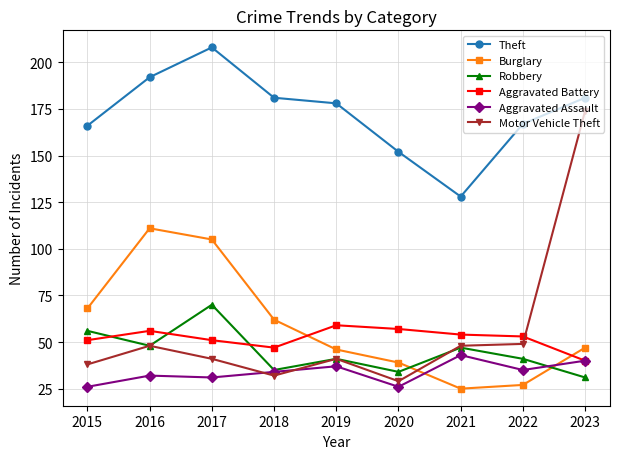

Which category has the highest value across all series?

2017